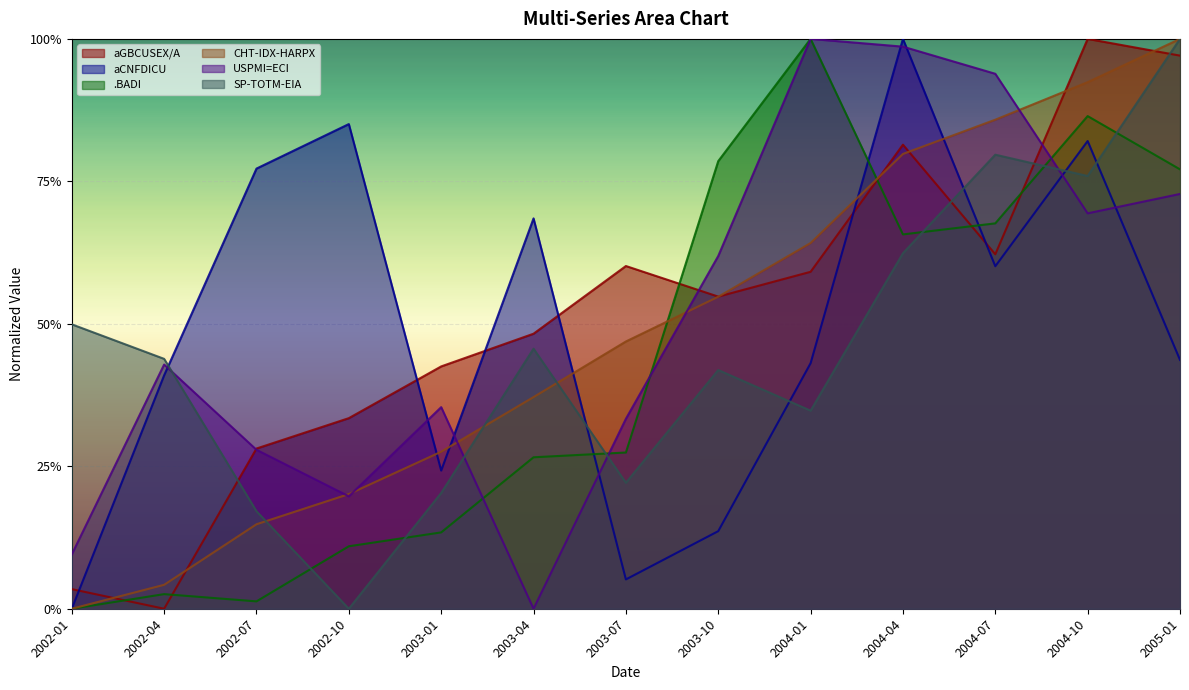

At 2003-07, list the series in order from largest to smallest.

aGBCUSEX/A, CHT-IDX-HARPX, USPMI=ECI, .BADI, SP-TOTM-EIA, aCNFDICU